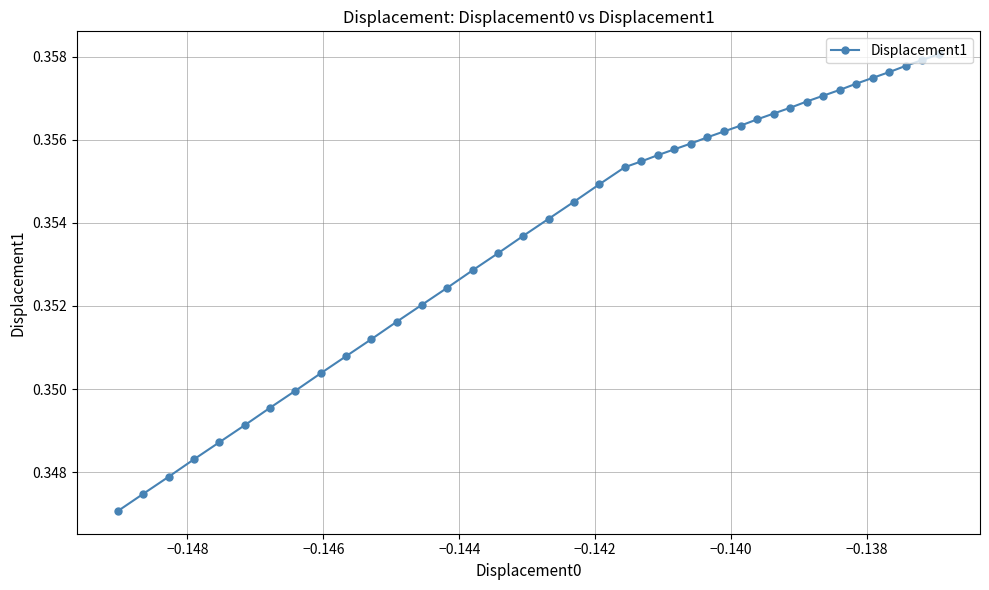

What is the sum of all values?

14.2